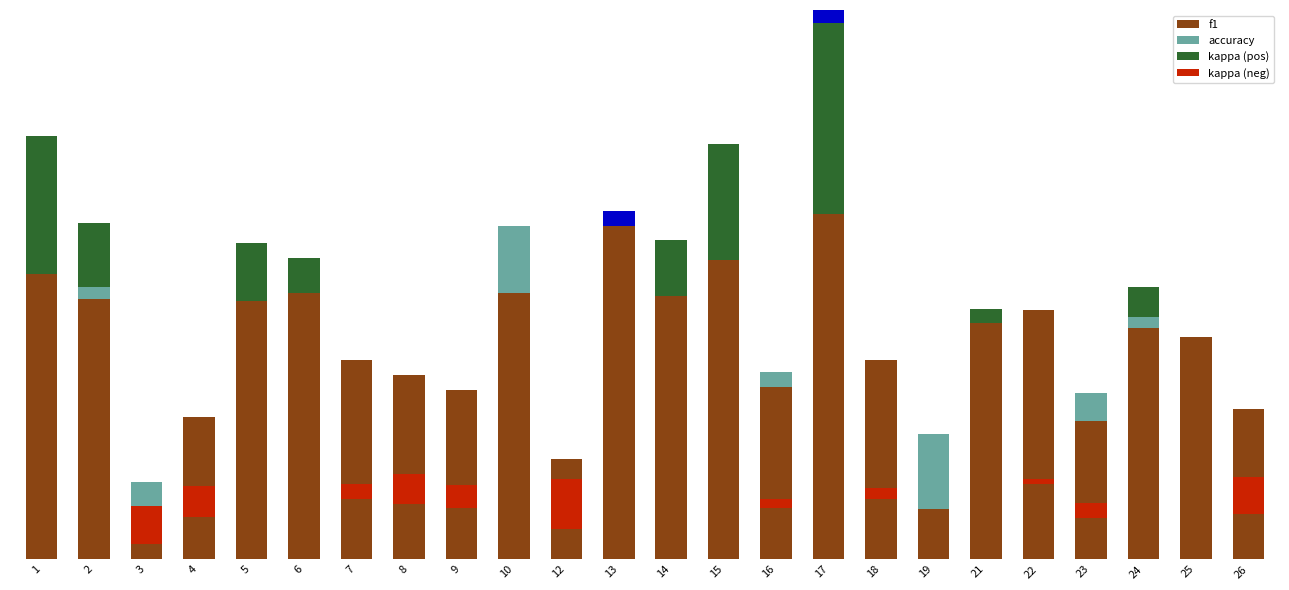

Which series has the largest total across all categories?

f1